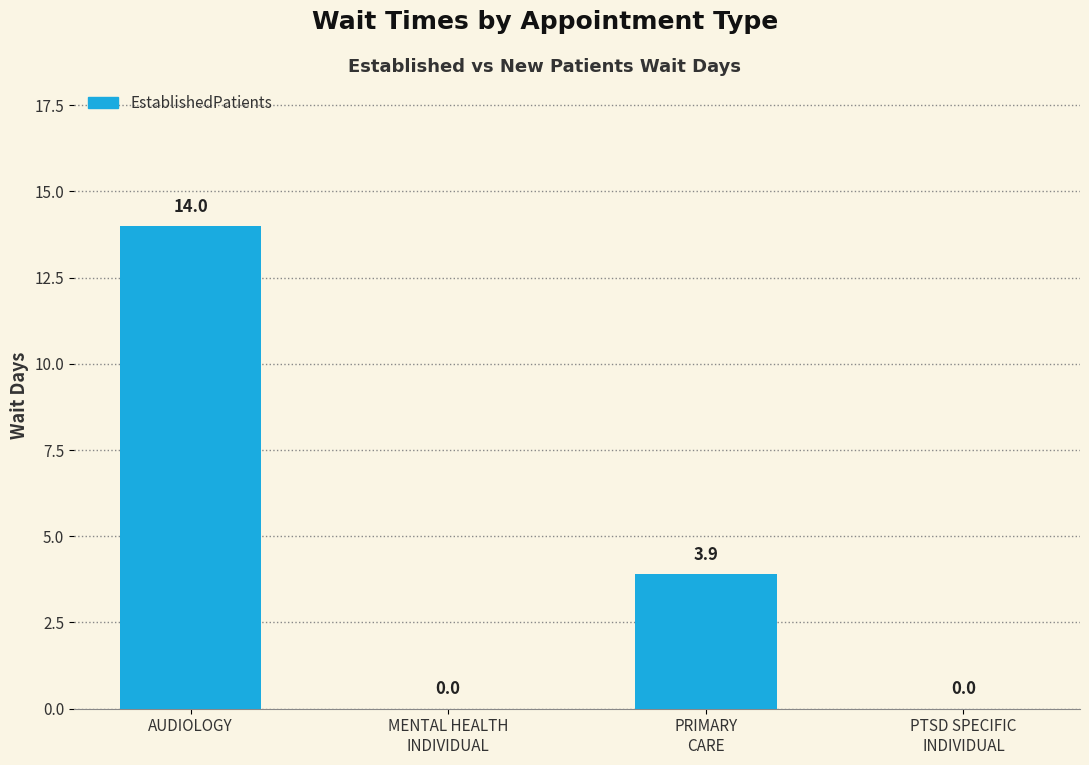

The chart shows a value of 0.0 at MENTAL HEALTH
INDIVIDUAL. True or false?

True